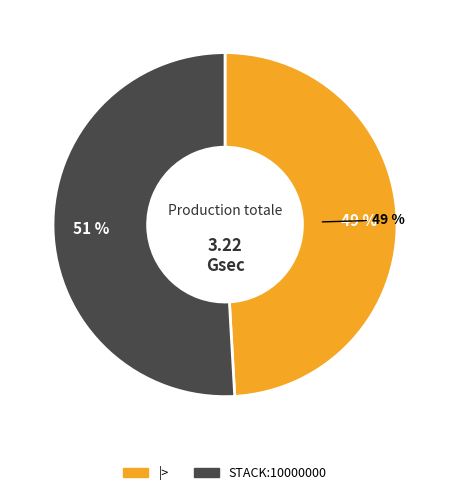

How much of the chart is everything except |>?

50.9%